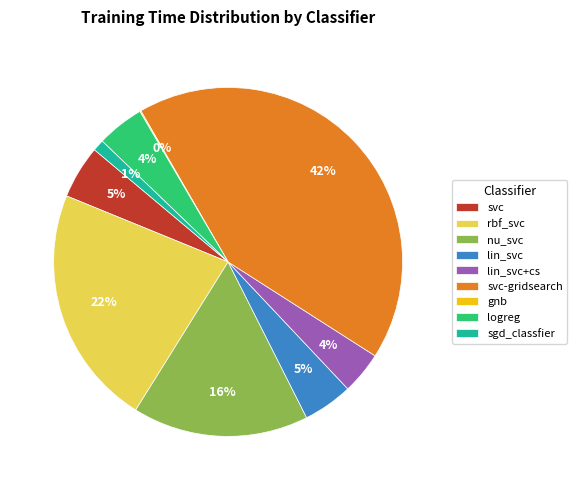

Approximately how many times larger is the value at rbf_svc compared to svc-gridsearch?

0.5